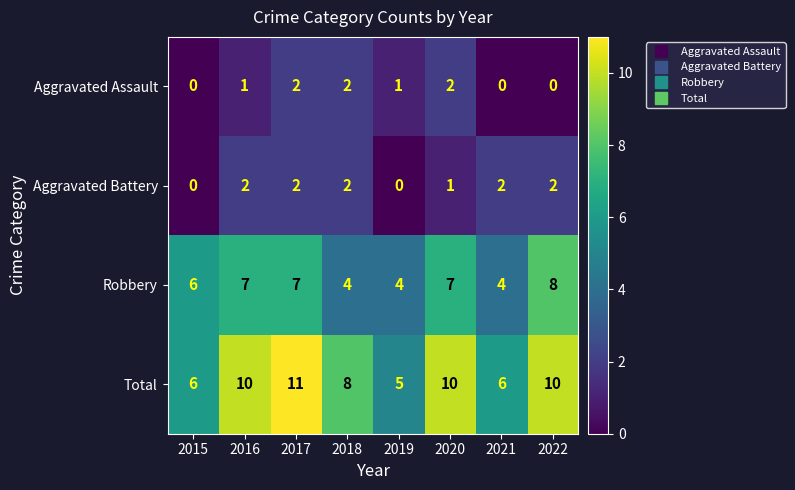

The value of Aggravated Assault at 2018 is 2. True or false?

True